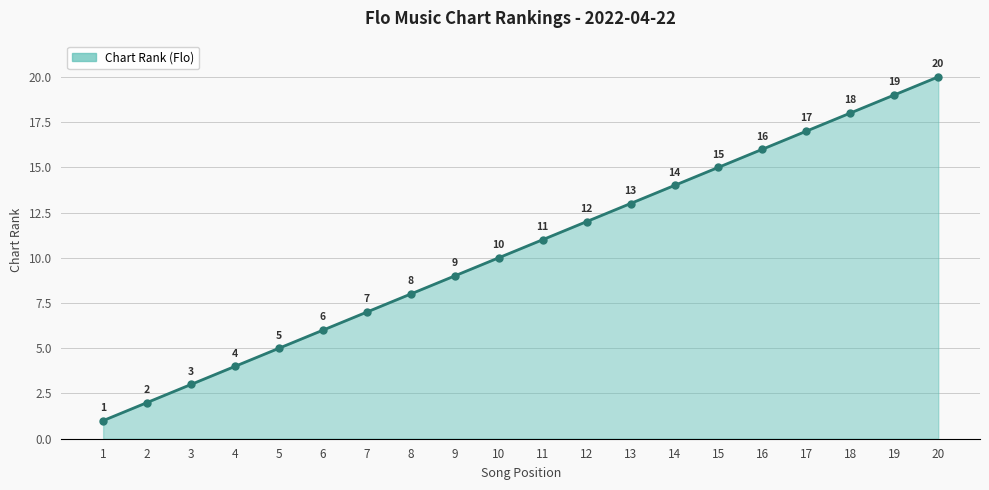

What is the sum of all values?

210